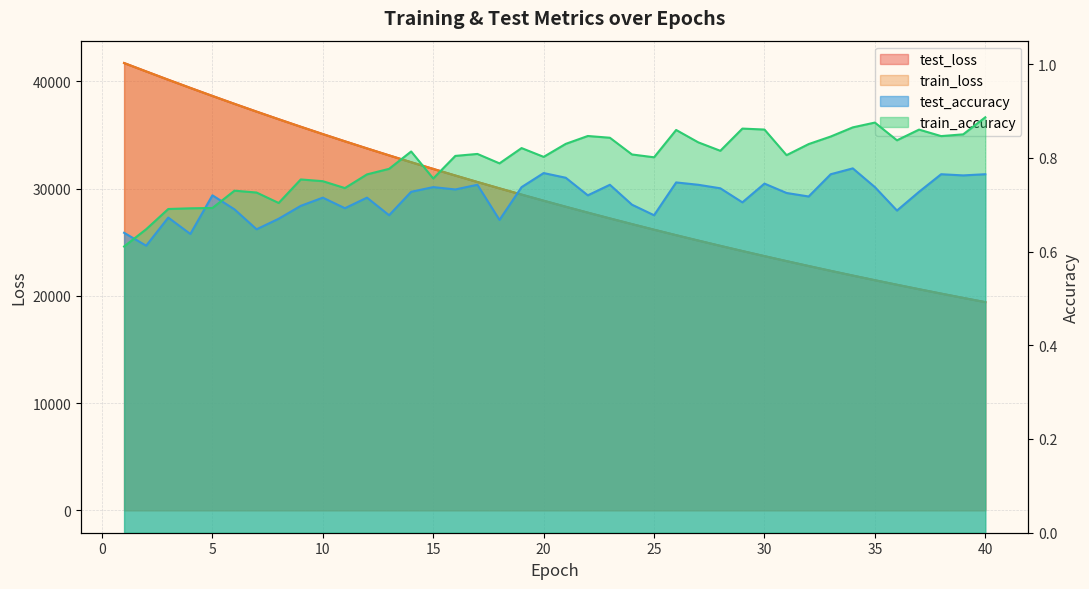

Which series has the largest total across all categories?

test_loss